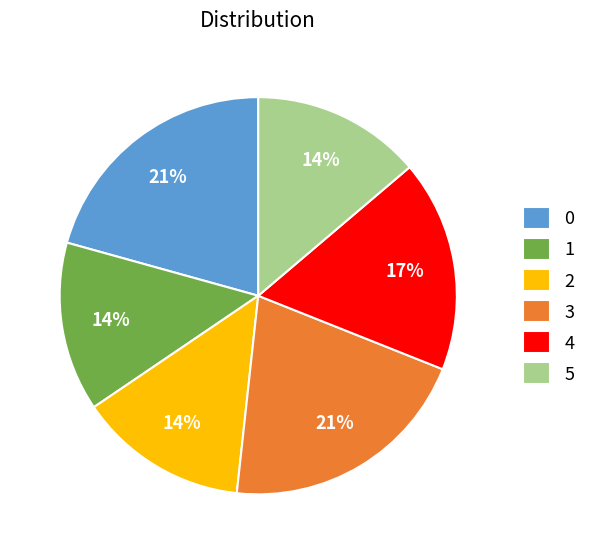

Count the number of slices in the pie.

6